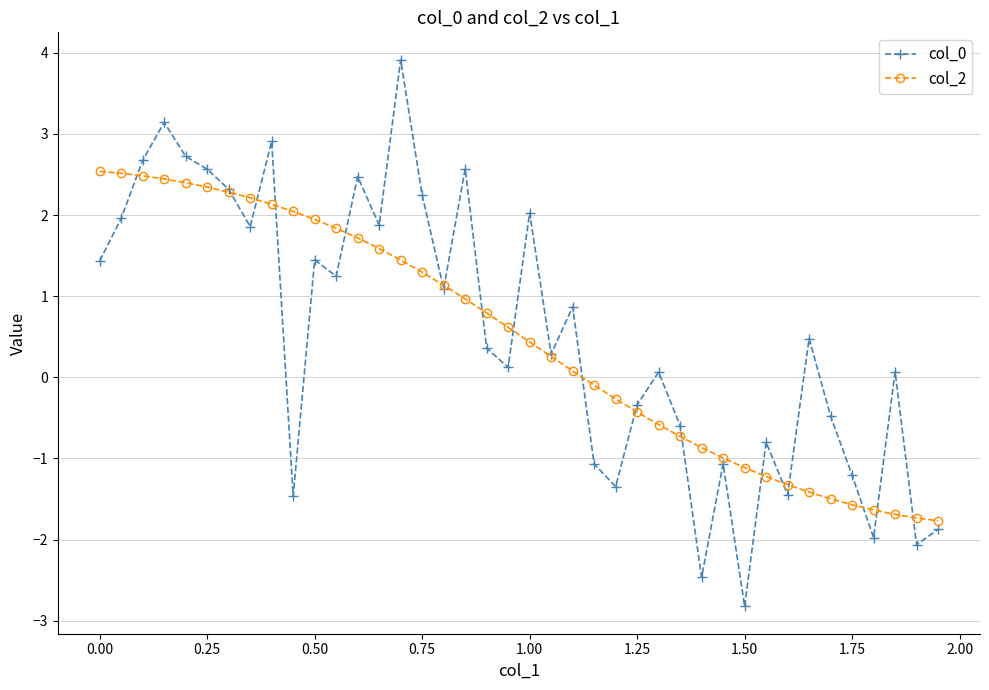

What is the value of the col_0 point at the 37th from the left?

-2.0